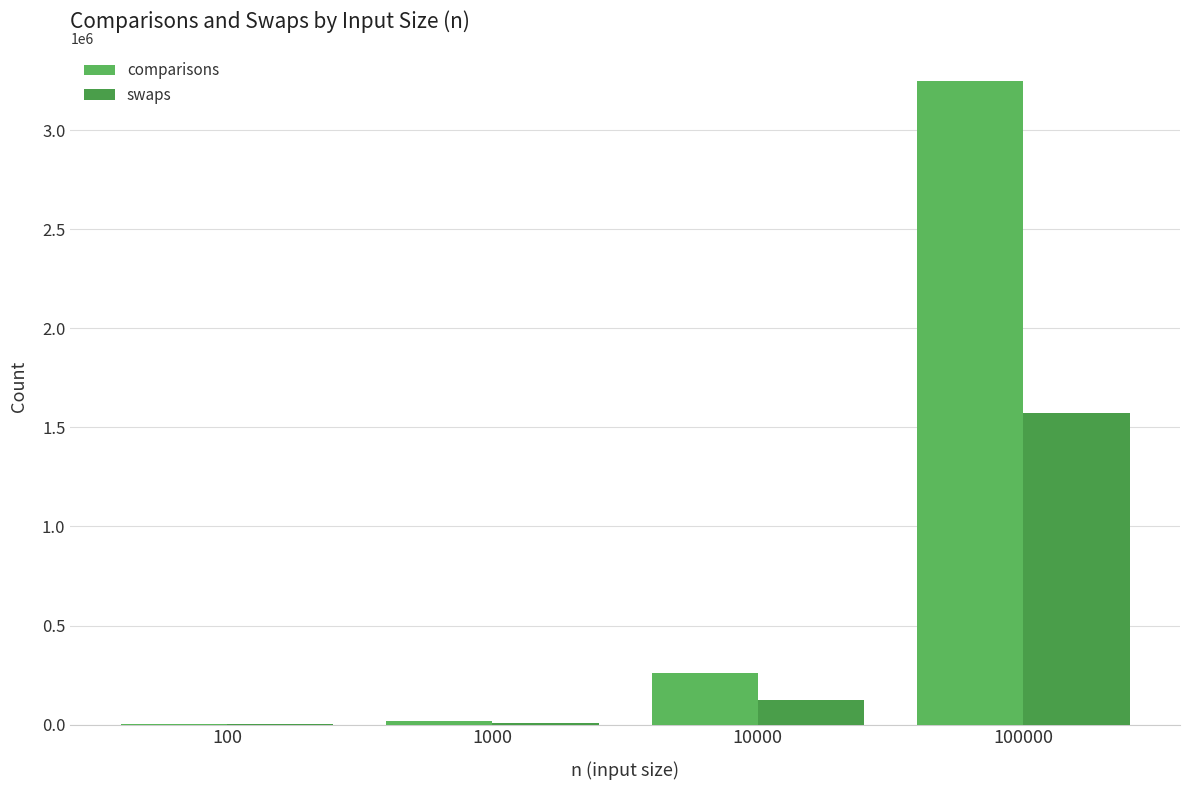

How many categories are shown in the chart?

4